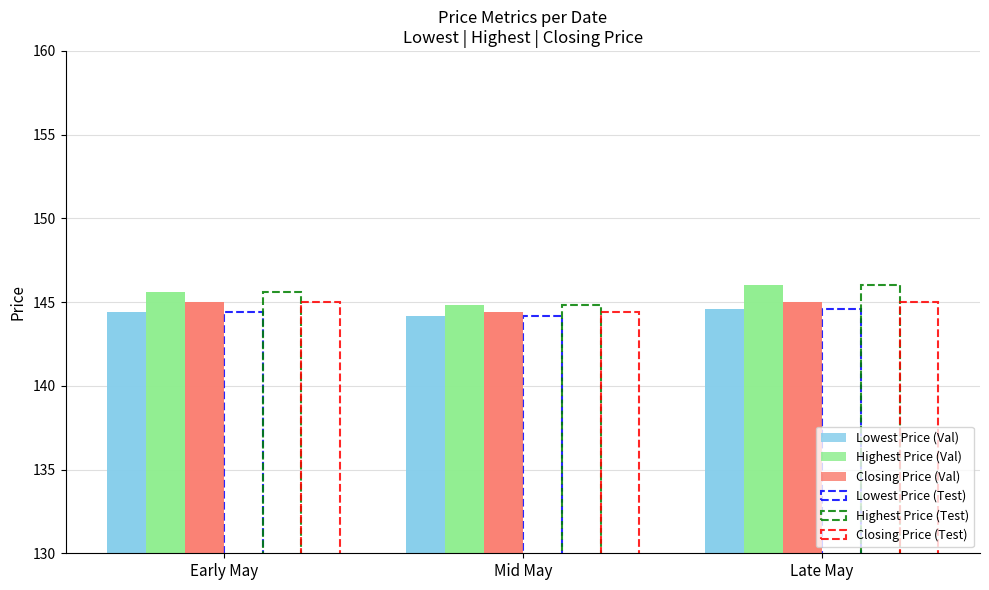

What is the difference between the Lowest Price (Test) values at Early May and Mid May?

0.2